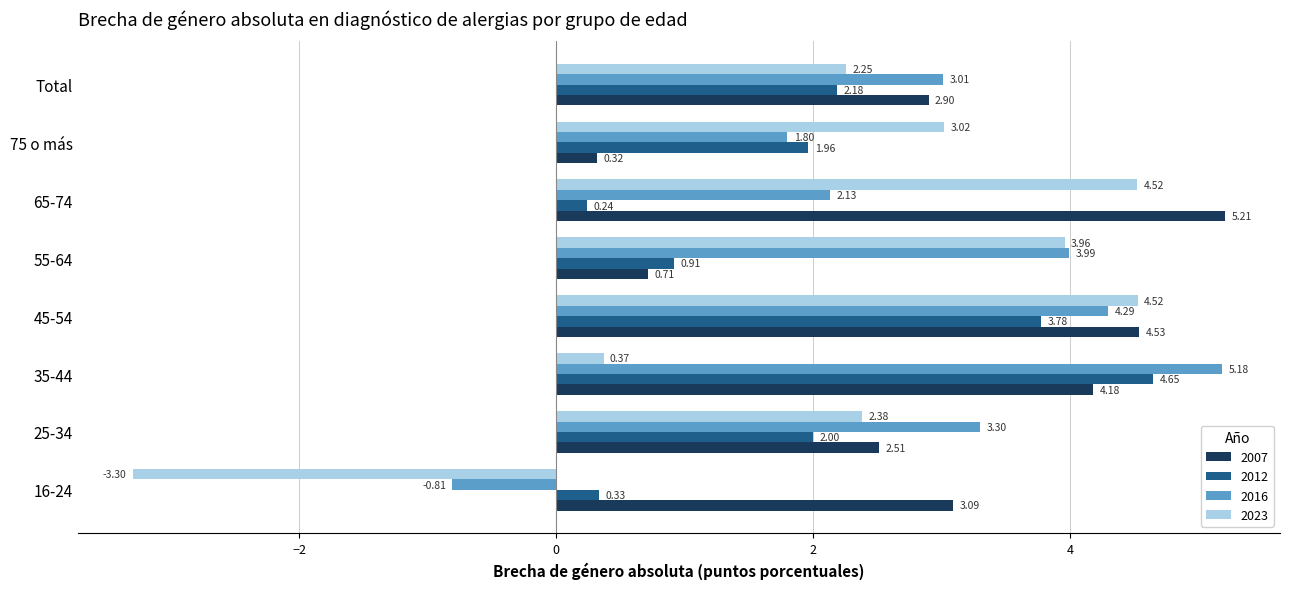

What is the minimum value shown in the chart?

-3.3